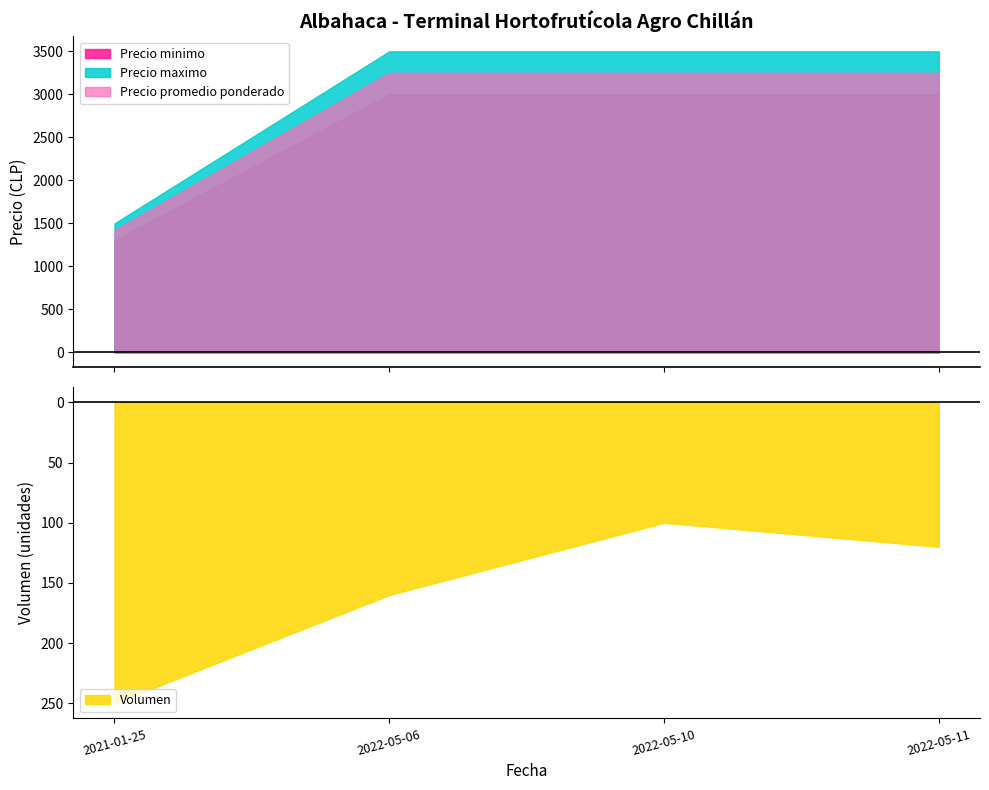

Reading left to right, list all the values displayed in this chart.

Volumen: 2021-01-25=250	2022-05-06=160	2022-05-10=100	2022-05-11=120
Precio minimo: 2021-01-25=1300	2022-05-06=3000	2022-05-10=3000	2022-05-11=3000
Precio maximo: 2021-01-25=1500	2022-05-06=3500	2022-05-10=3500	2022-05-11=3500
Precio promedio ponderado: 2021-01-25=1420	2022-05-06=3250	2022-05-10=3250	2022-05-11=3250